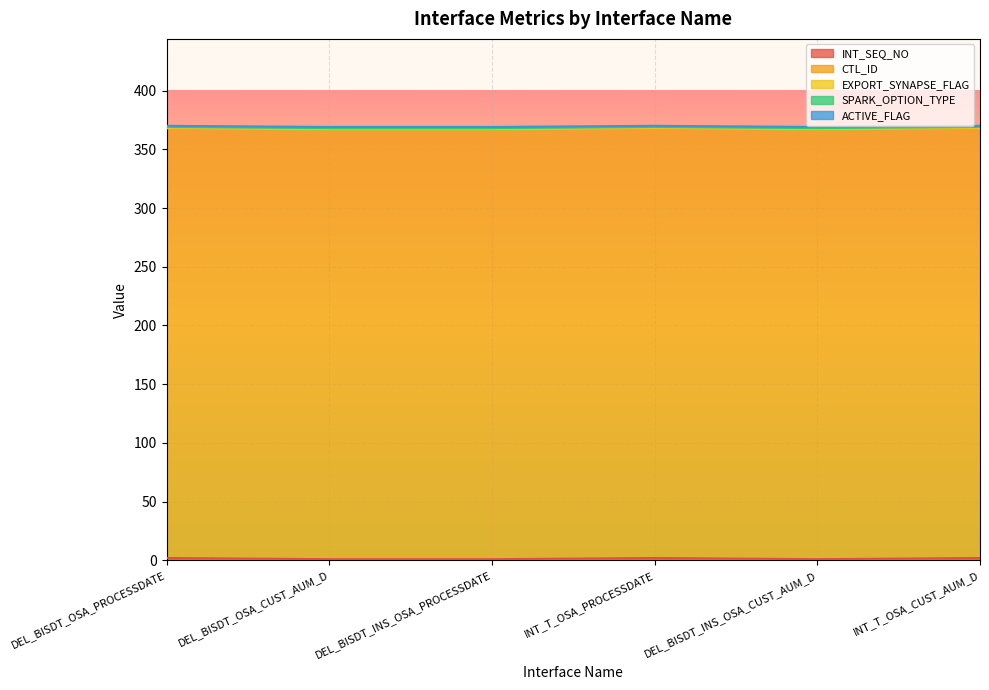

Where is SPARK_OPTION_TYPE nearest to the value 1?

DEL_BISDT_OSA_PROCESSDATE